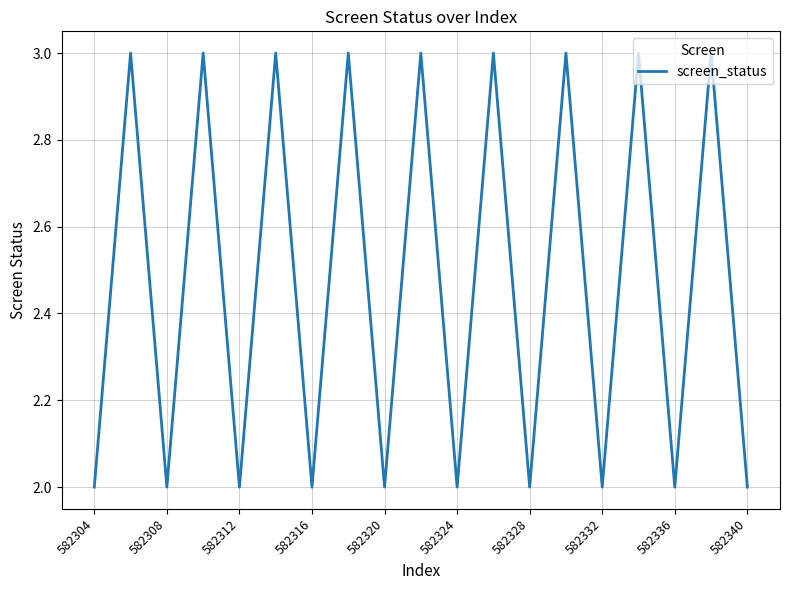

What is the greatest value displayed?

3